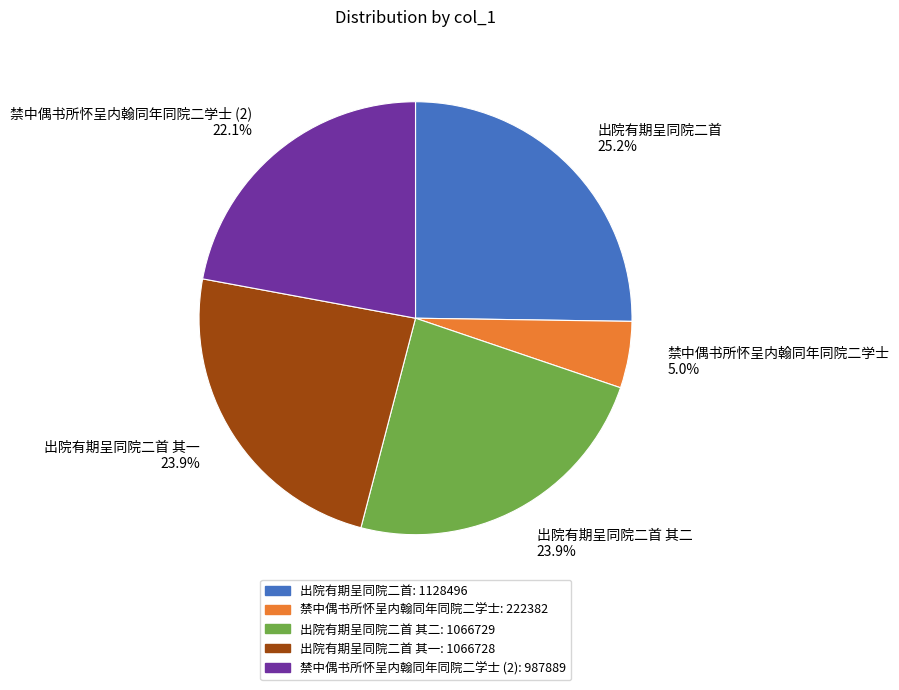

How much of the chart is everything except 出院有期呈同院二首 其二?

76.1%